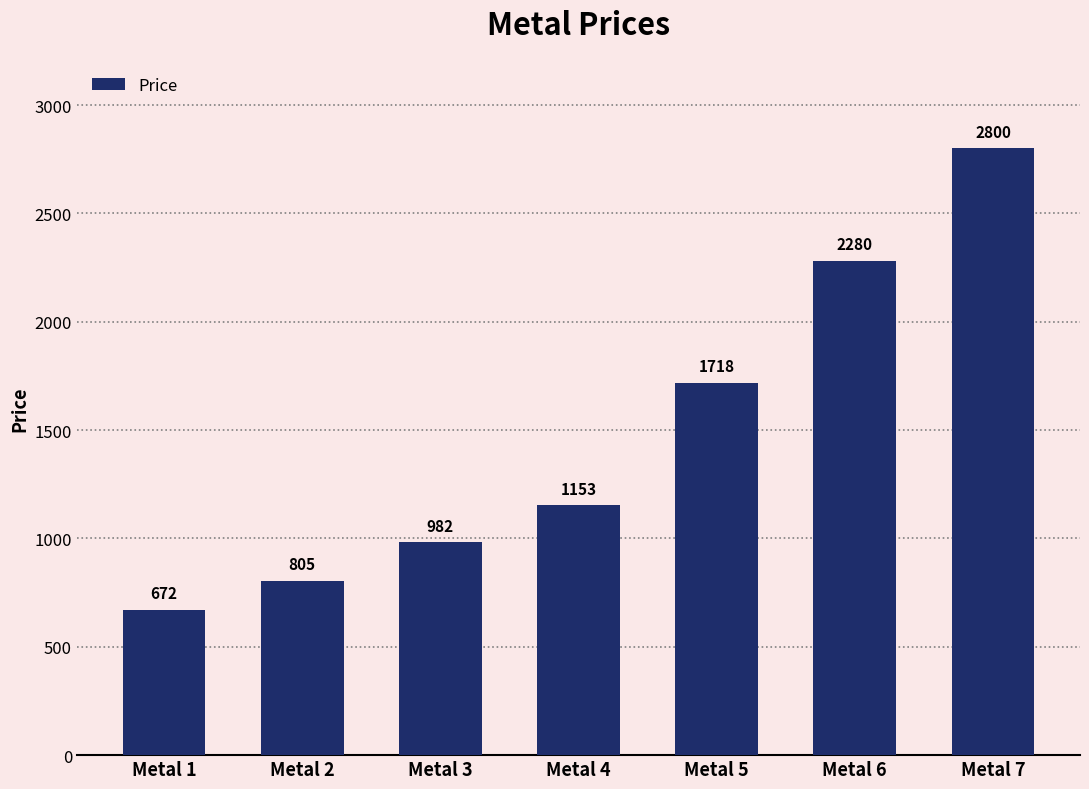

What is the approximate value at Metal 7, to the nearest 100?

2800